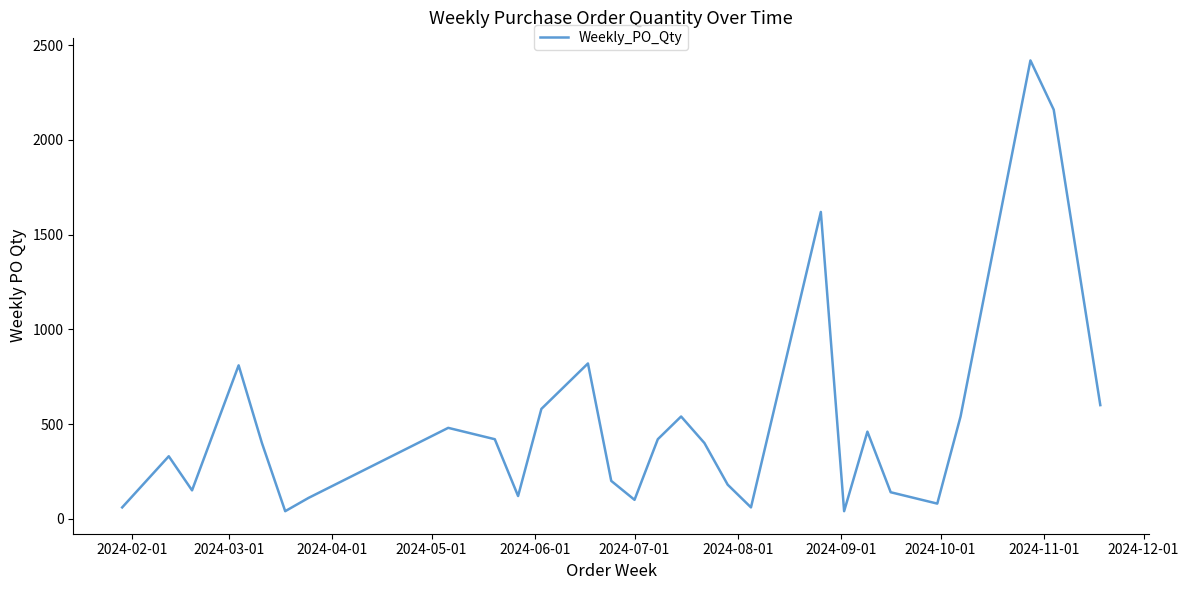

Count the number of categories in the chart.

28